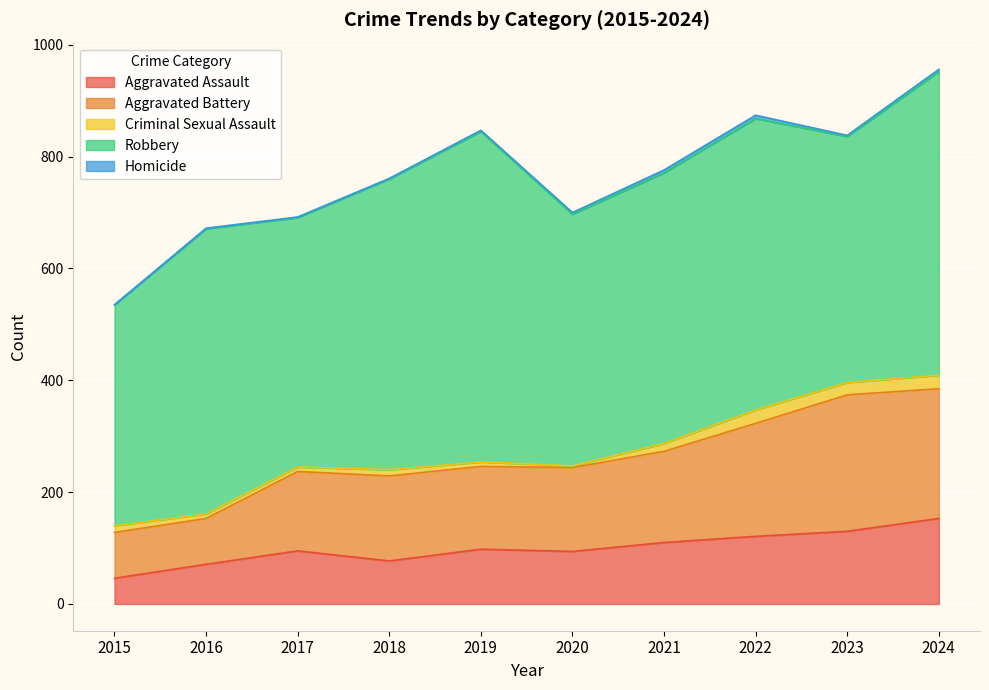

Reading right to left, list all the values displayed in this chart.

Aggravated Assault: 153	130	121	110	94	98	77	95	71	46
Aggravated Battery: 232	244	202	163	150	148	152	142	82	82
Criminal Sexual Assault: 24	22	24	14	3	8	11	8	8	12
Robbery: 543	440	521	484	450	591	520	446	510	395
Homicide: 4	2	6	5	3	2	1	1	1	0